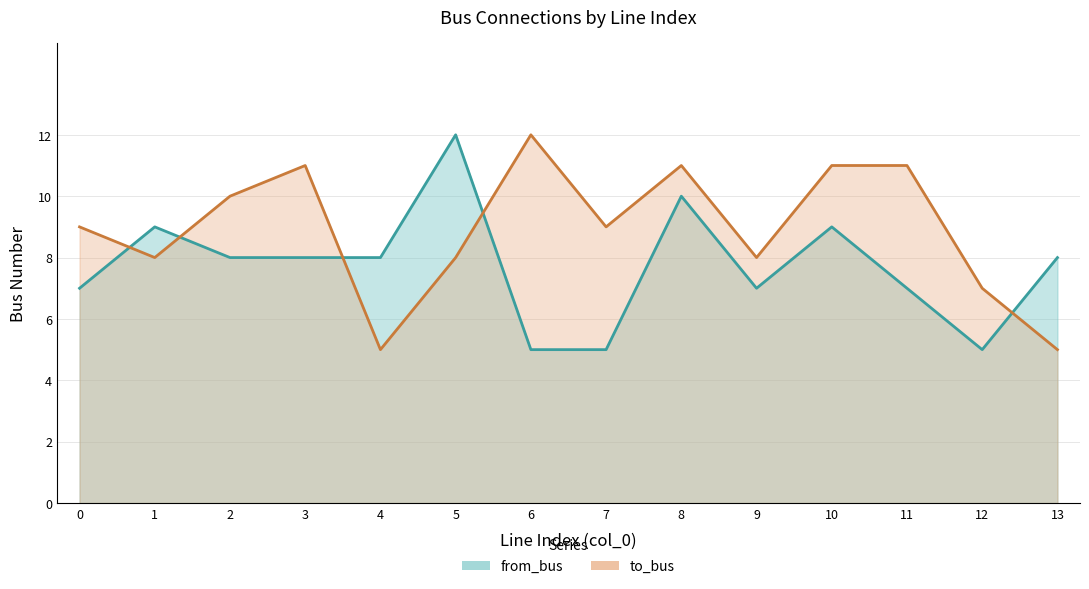

What is the lowest value of the to_bus (line) series?

5